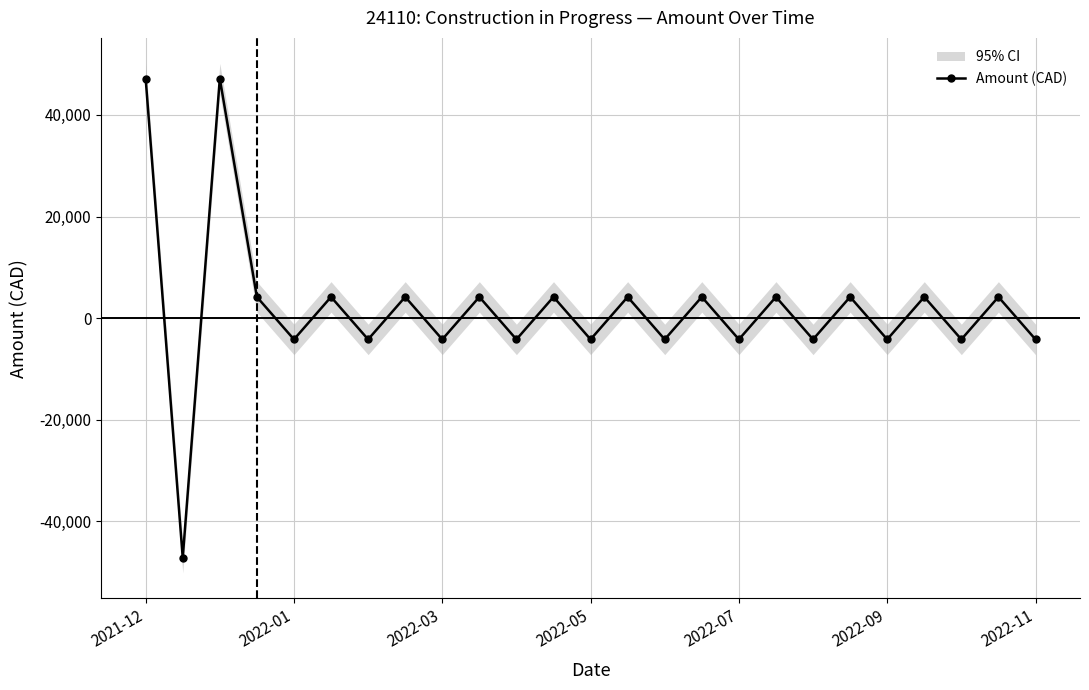

In Amount (CAD), how many points are lower than both neighbors (excluding endpoints)?

11